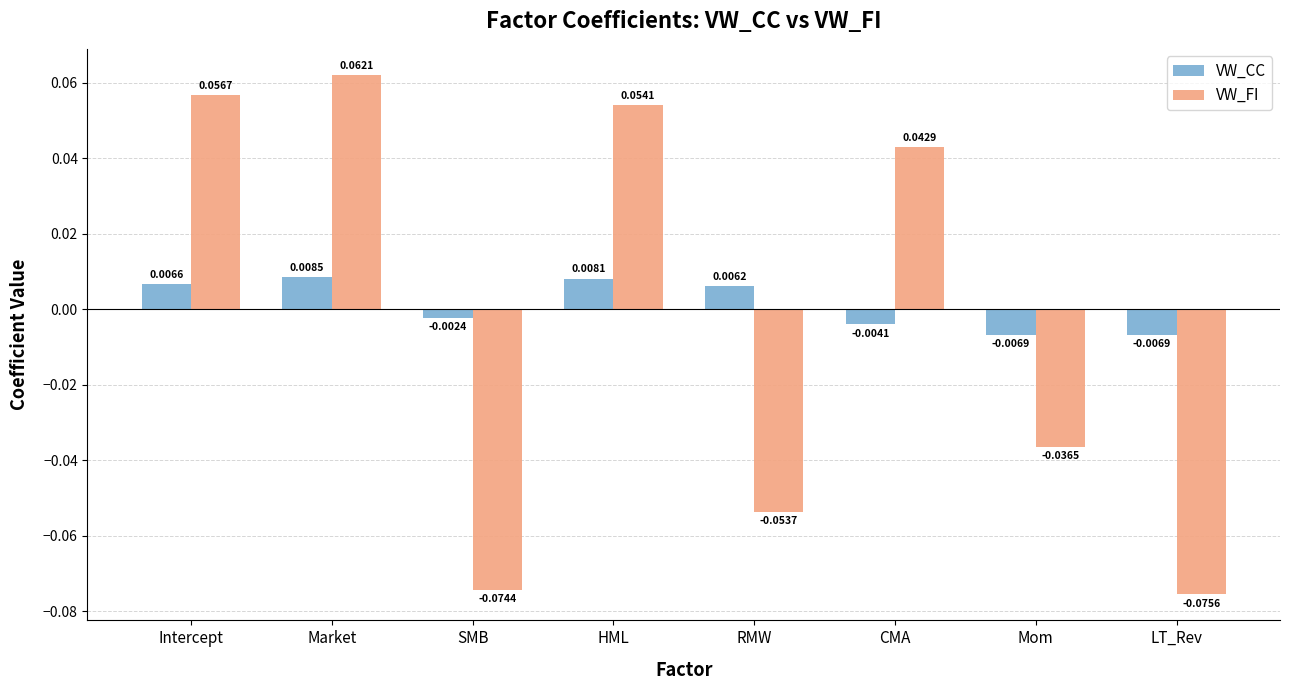

At which label is VW_FI closest to 0?

Mom